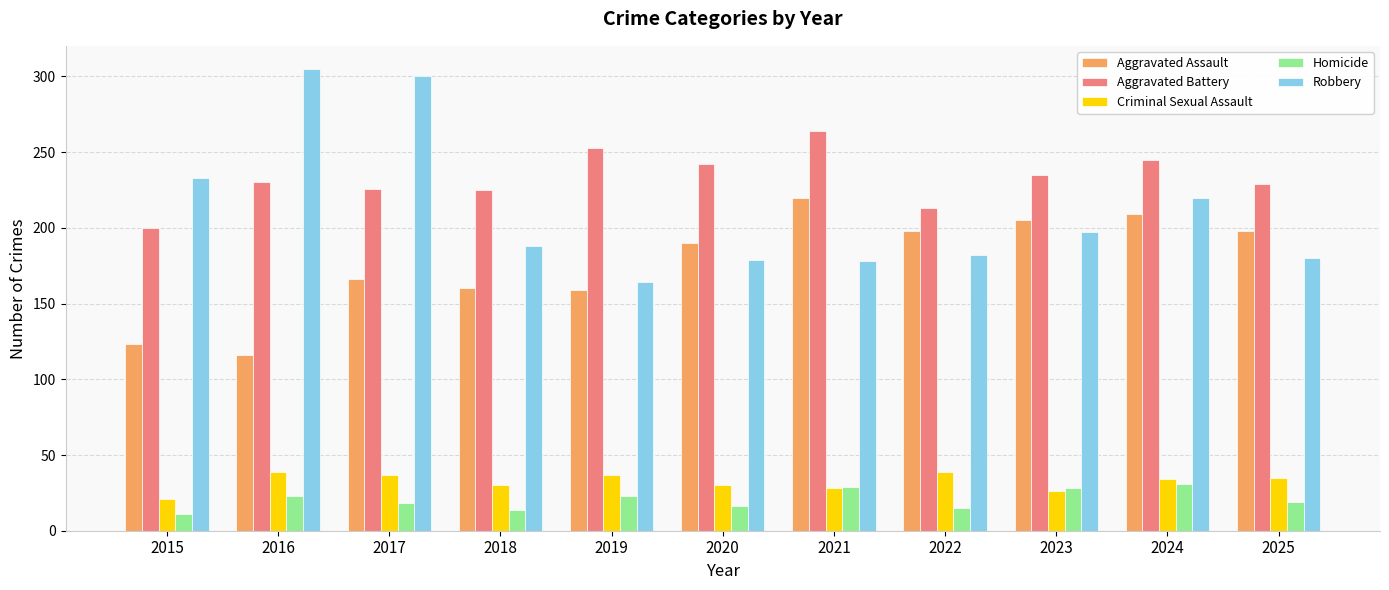

What is the minimum value for Aggravated Assault?

116